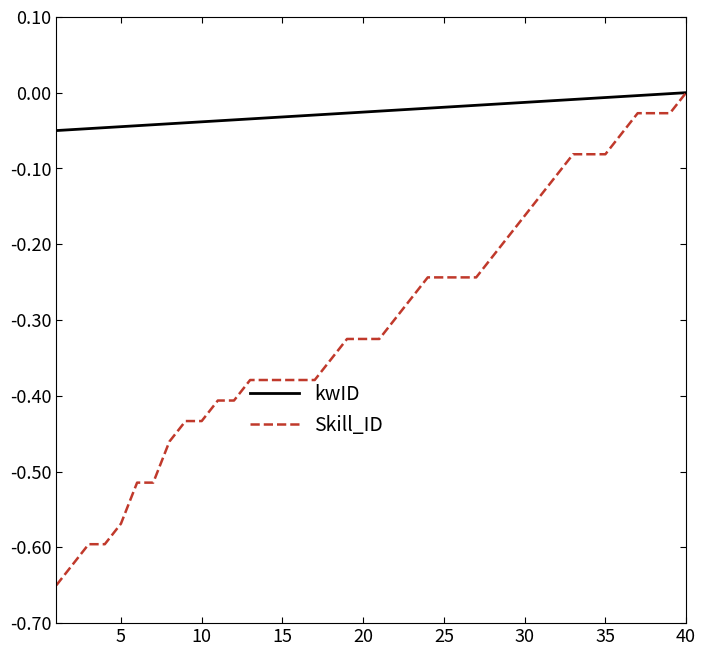

Which series has the largest total across all categories?

kwID